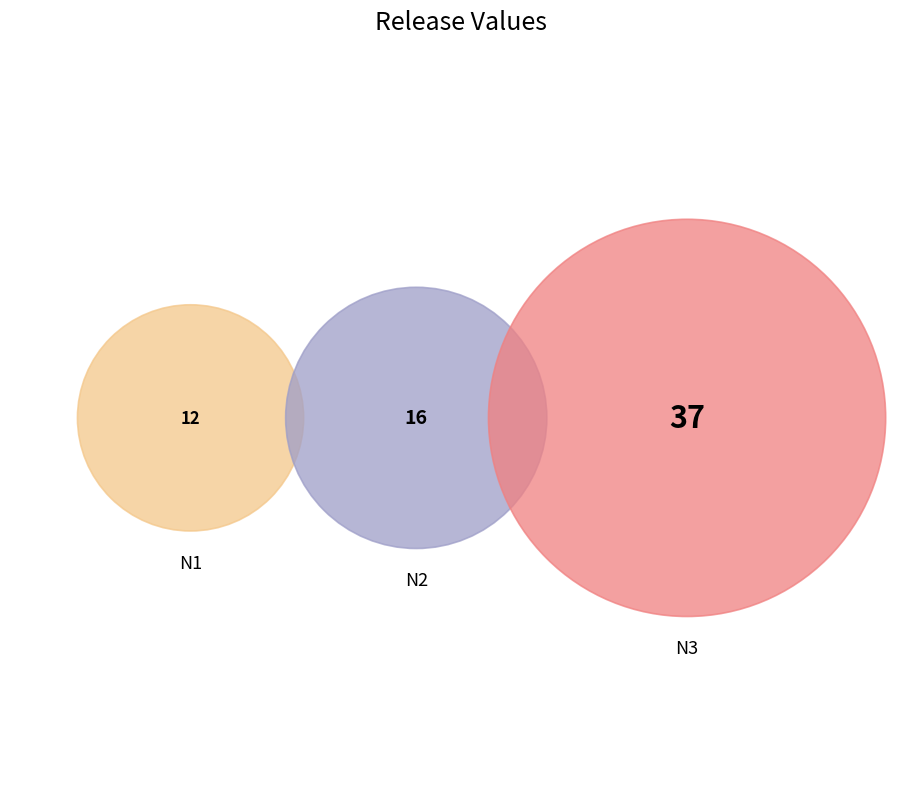

What is the ratio of the value at N1 to the value at N3?

0.3